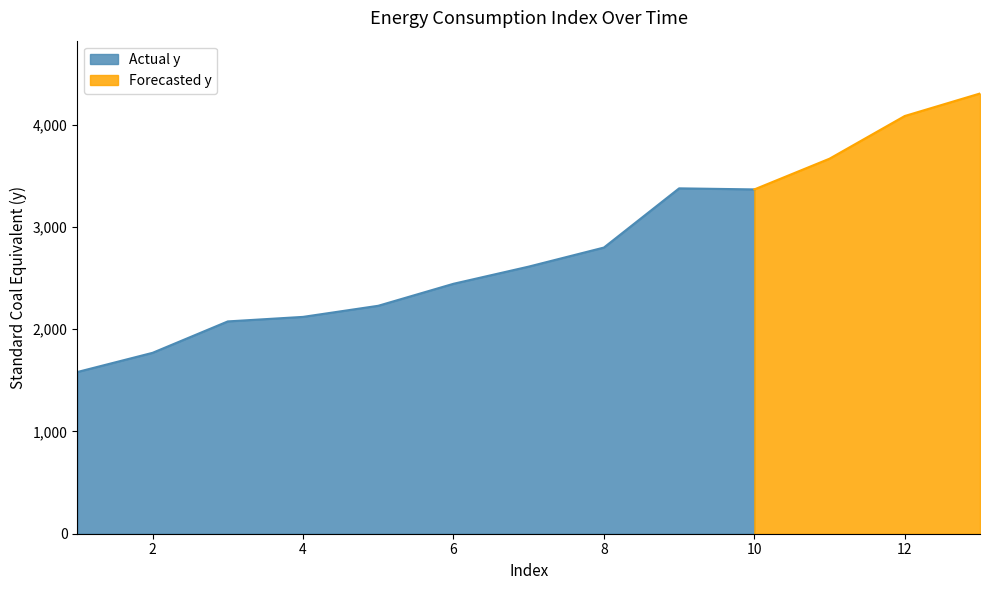

What is the change in value from 5 to 13?

+2075.1